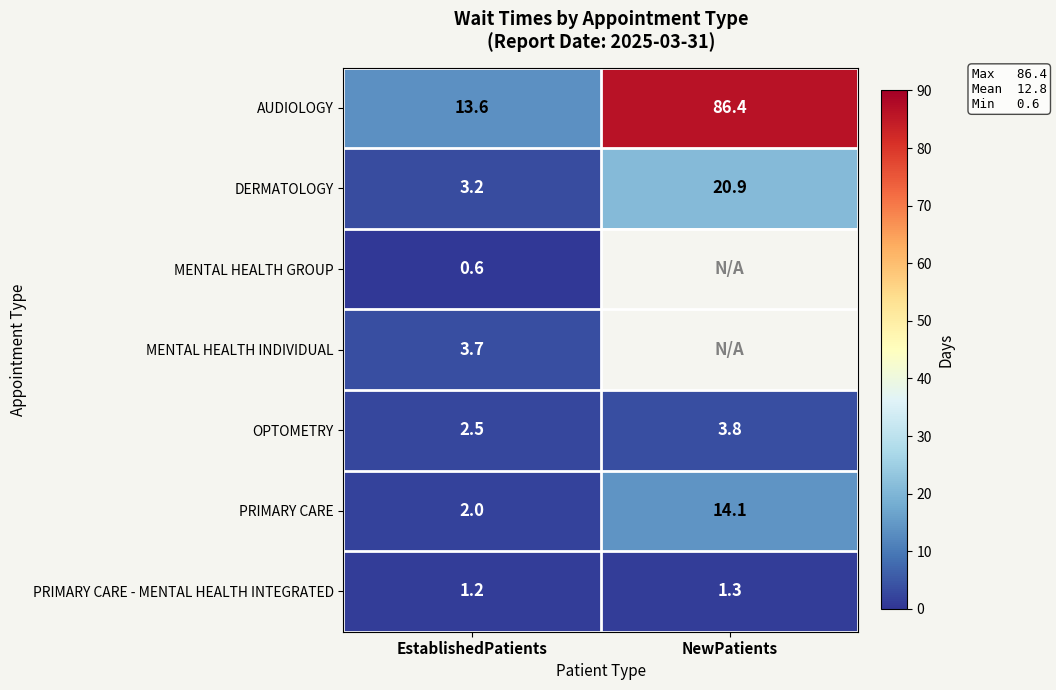

What is the difference between the highest and lowest values at EstablishedPatients?

13.0